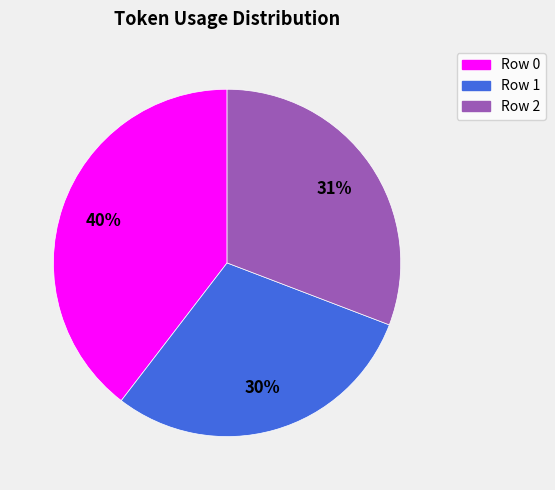

What percentage is the Row 2 slice, to the nearest percent?

31%